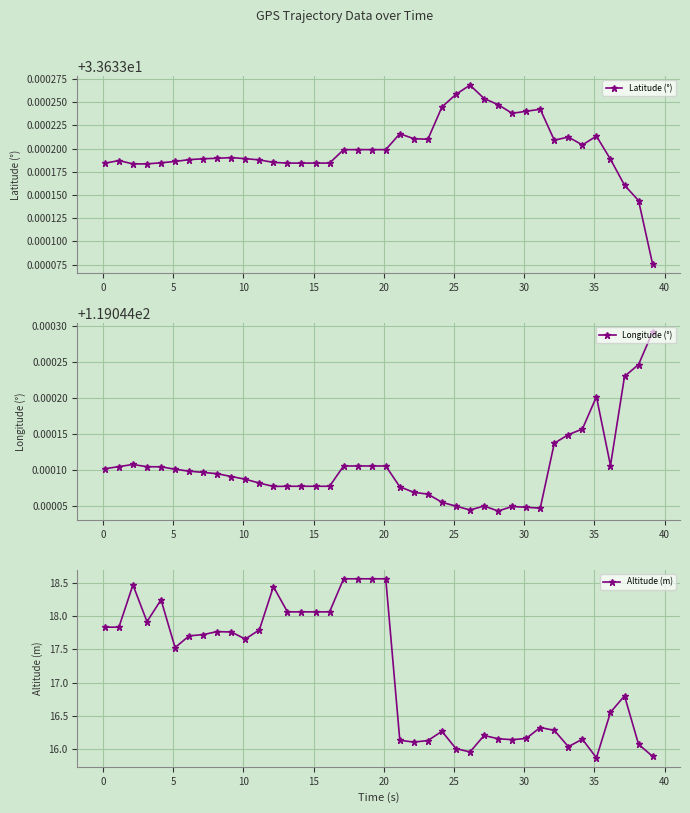

True or false: Longitude (°) and Latitude (°) intersect in this chart.

False